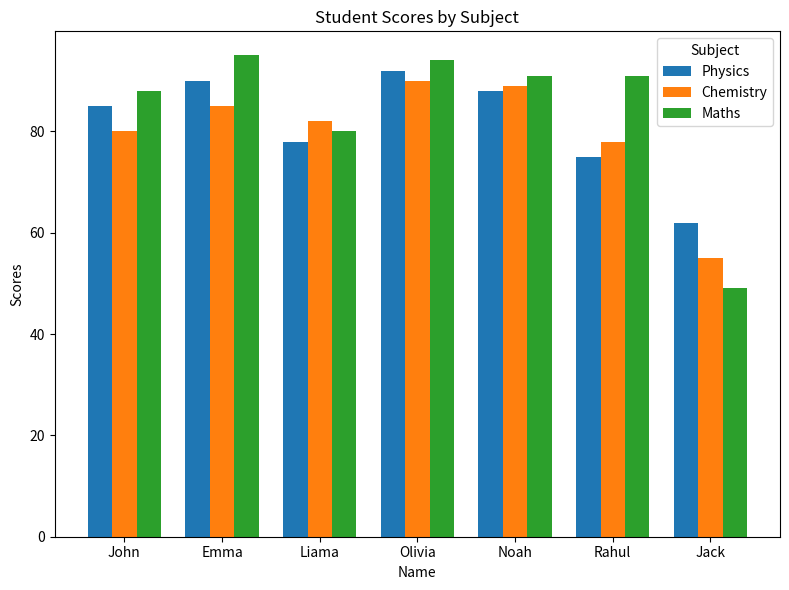

Count the number of data series in this chart.

3